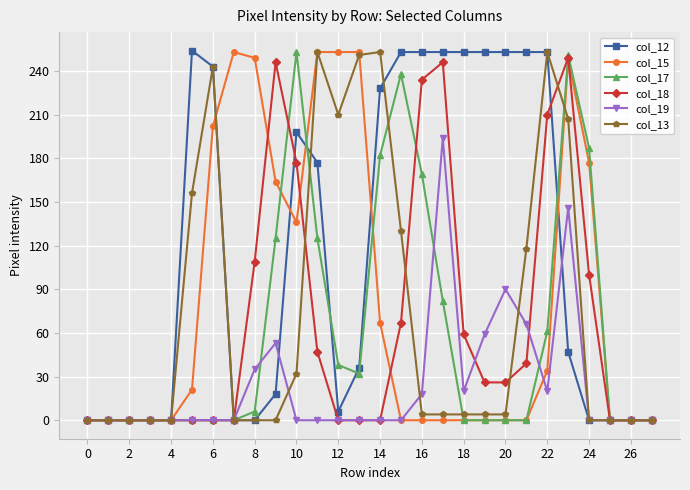

True or false: col_19 has more than 0 points higher than both neighbors.

True